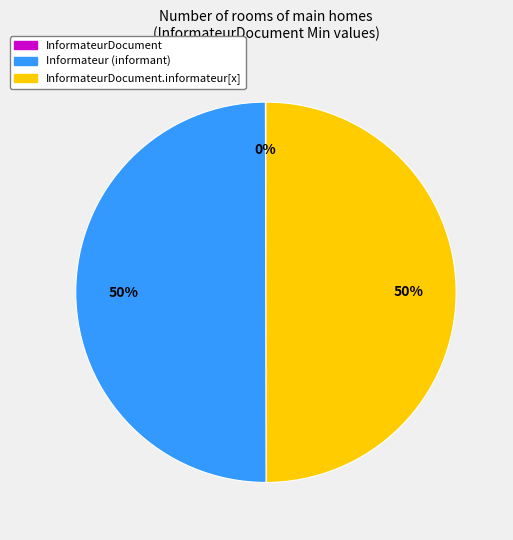

To the nearest percent, what is the average slice percentage?

33%